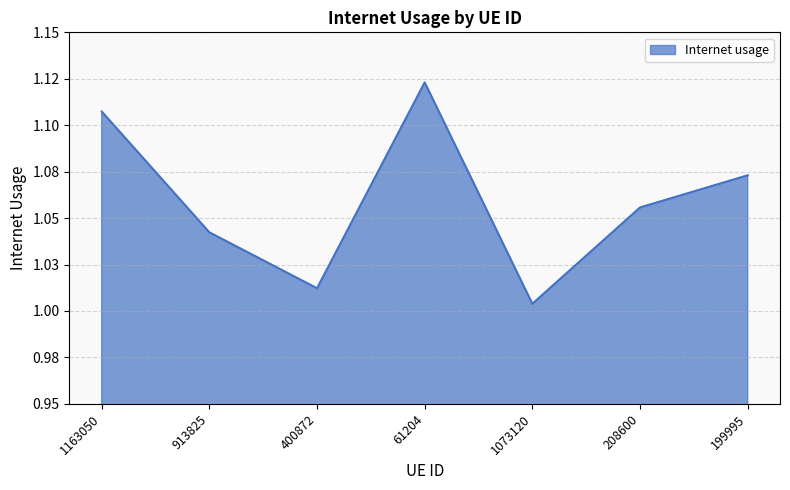

List the labels in order of value, largest first.

61204, 1163050, 199995, 208600, 913825, 400872, 1073120